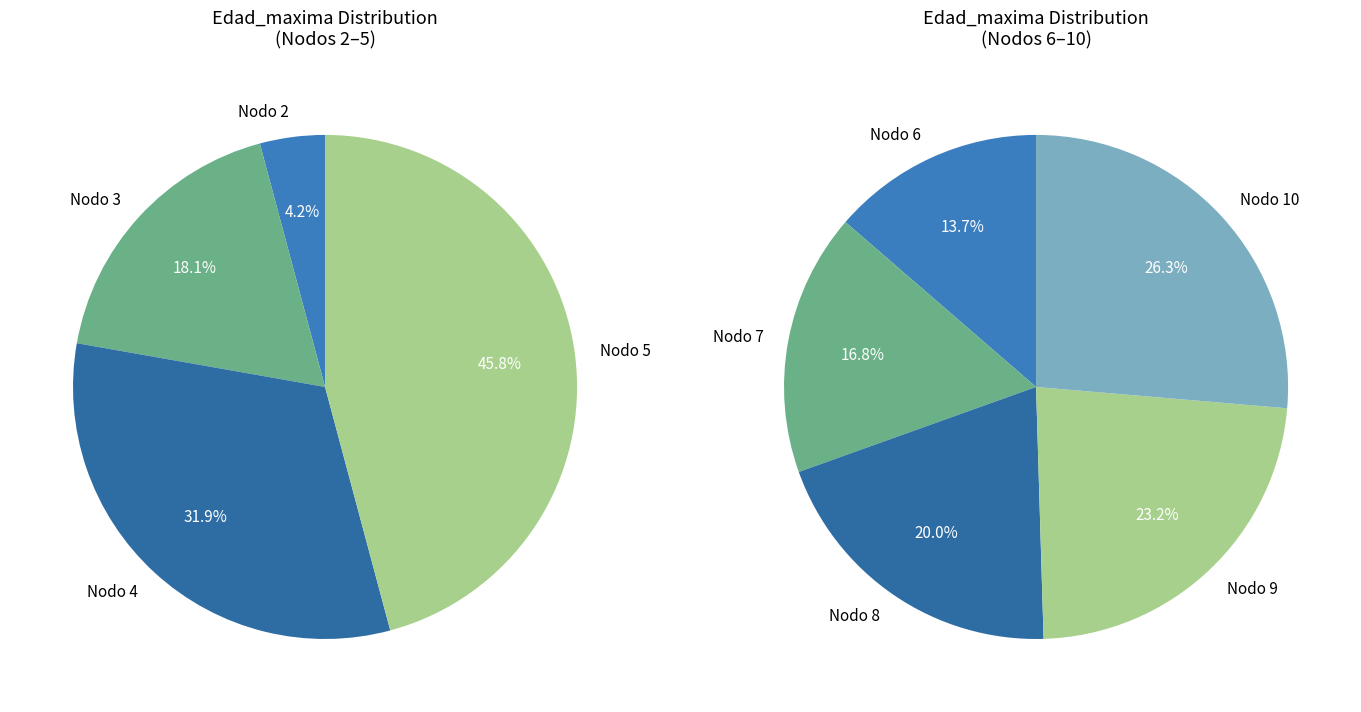

Combined, do Nodo 4 - Pies inventariados and Nodo 2 - Pies inventariados account for over 50%?

No